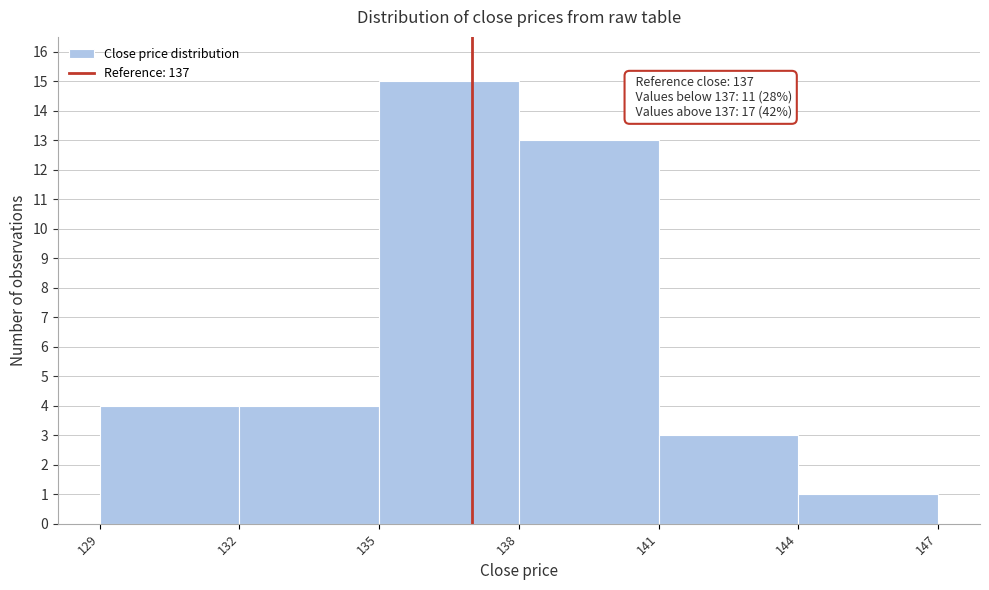

Over which range of the x-axis is the bar tallest?

135 to 138